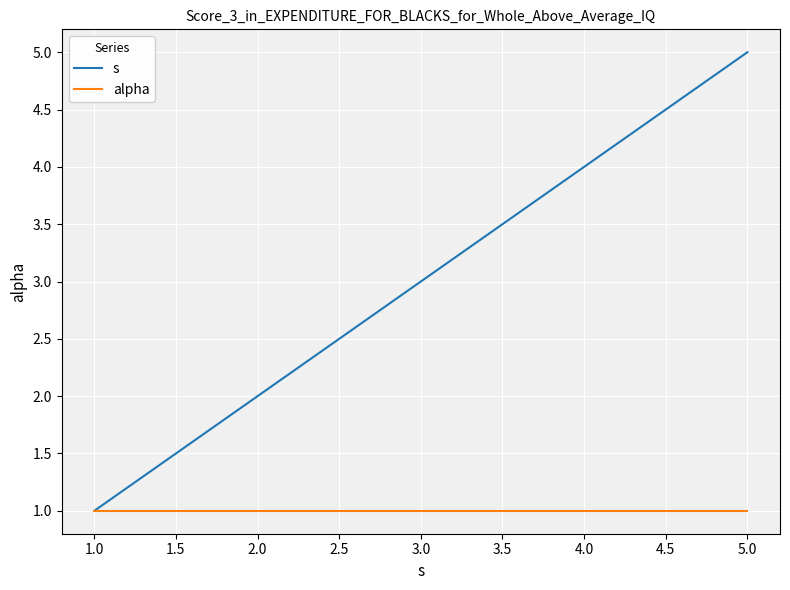

At which category is the sum across all series the highest?

5.0